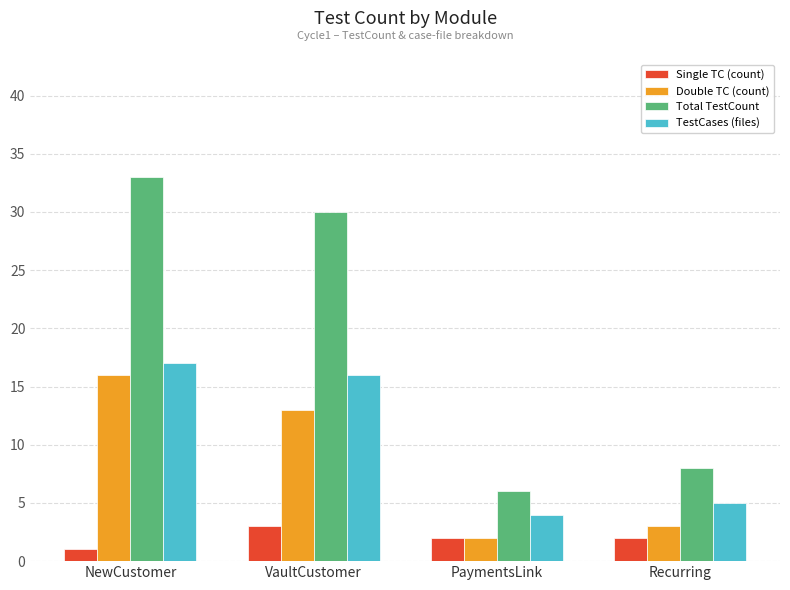

What is the minimum value shown in the chart?

1